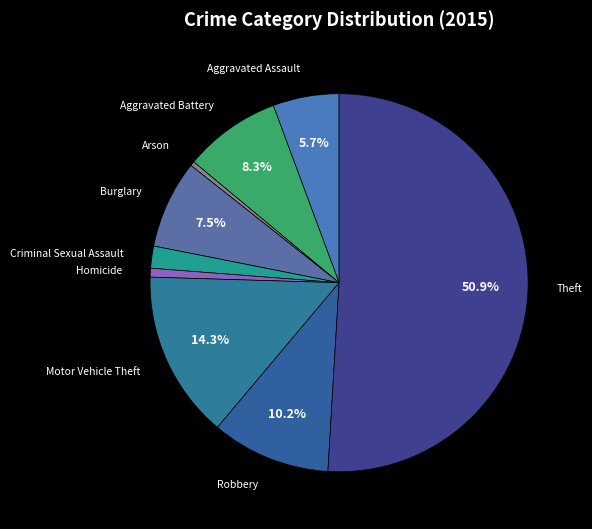

Do Arson and Motor Vehicle Theft together represent more than half of the pie?

No